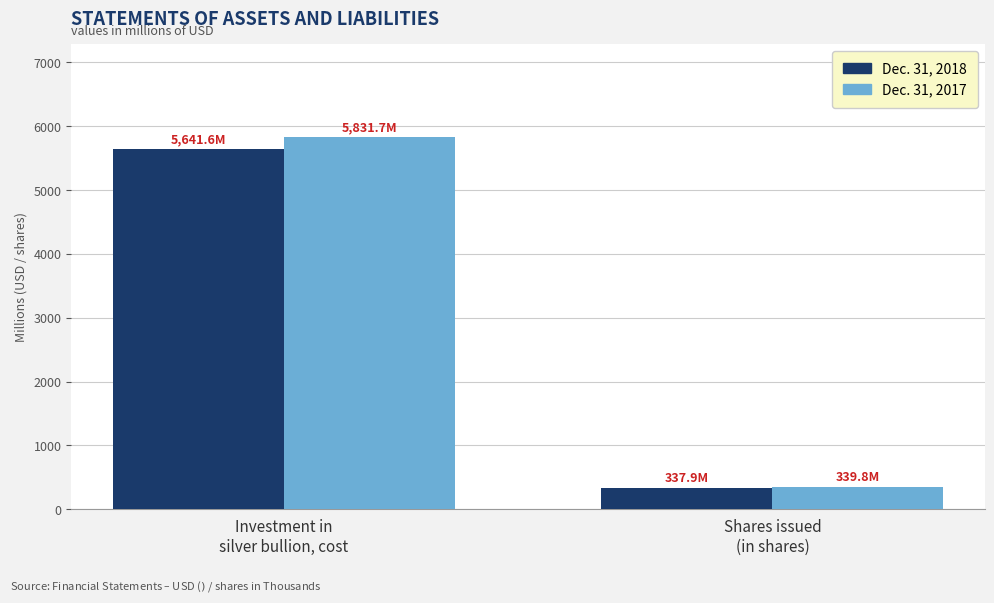

How many values in the Dec. 31, 2018 series exceed 5641?

1